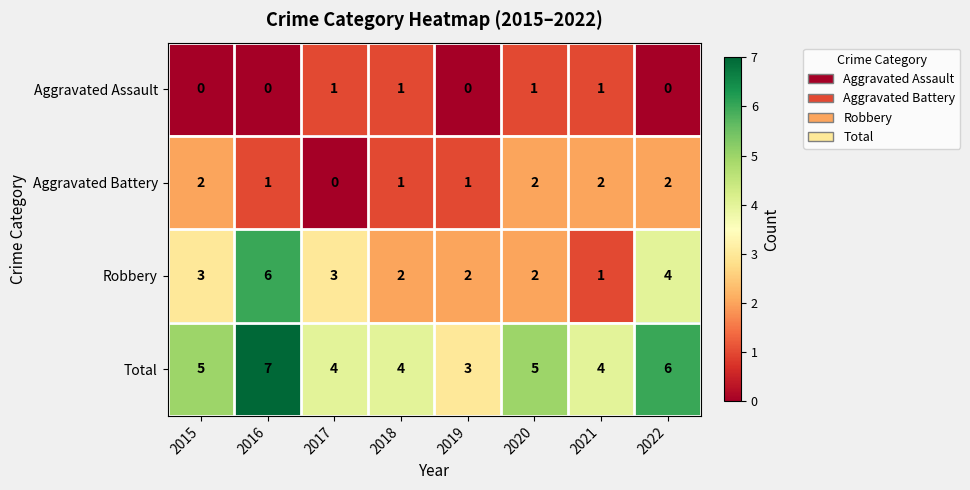

Is it true that Aggravated Battery equals 2 at 2020?

True